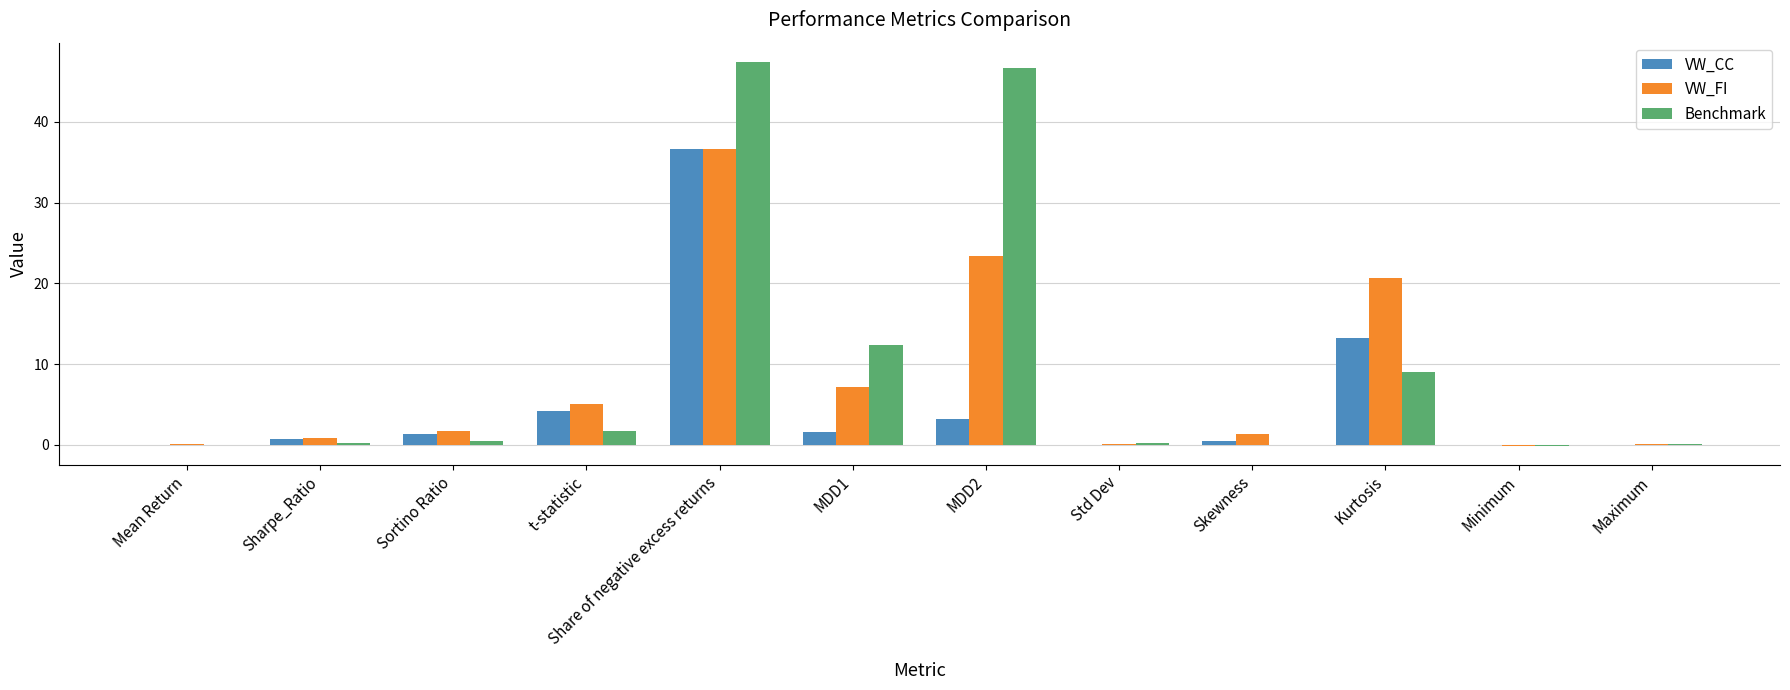

Is the value of VW_FI at MDD1 greater than the value of VW_CC at MDD1?

Yes